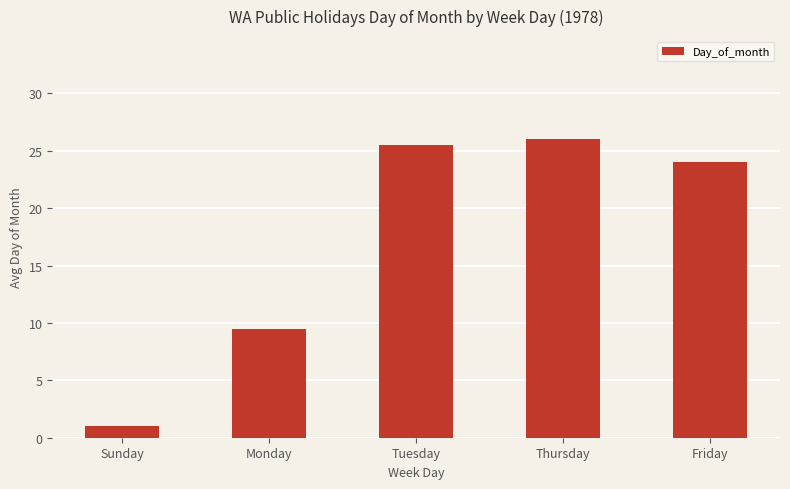

At which label is the value closest to 13?

Monday